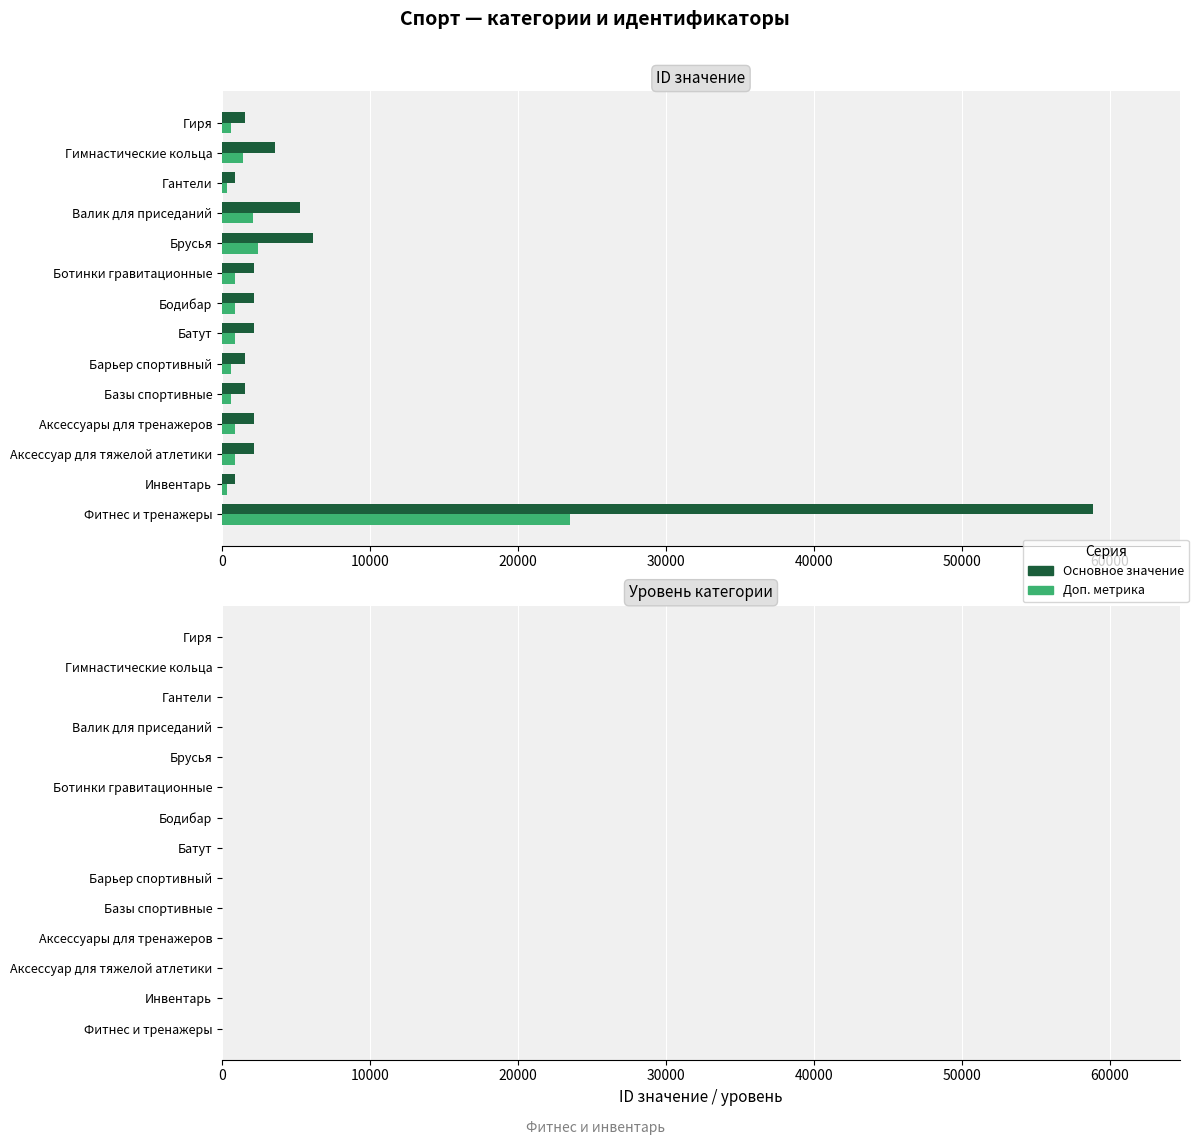

Count the number of categories in the chart.

14